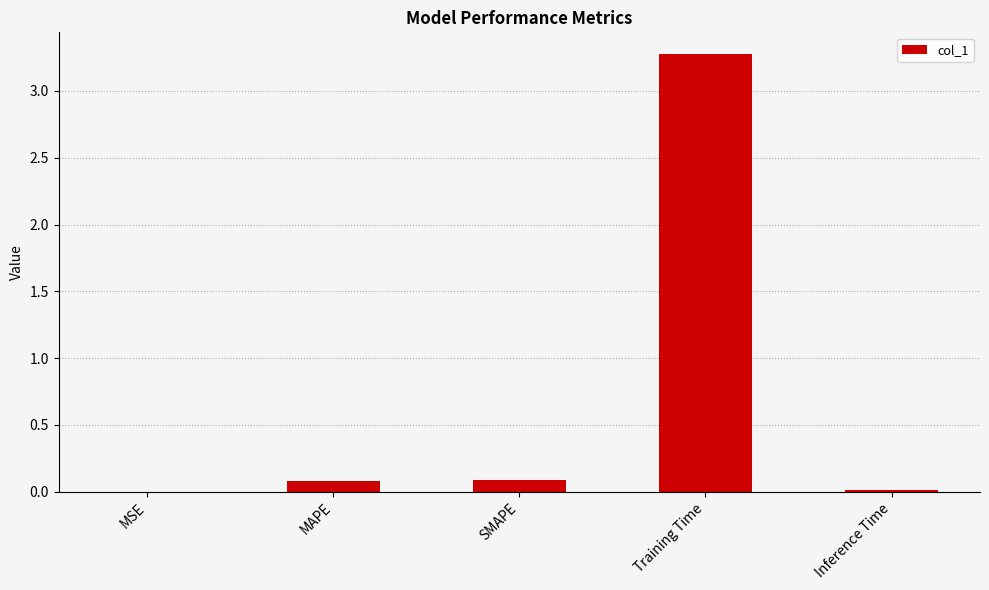

What is the change in value from SMAPE to Training Time?

+3.2